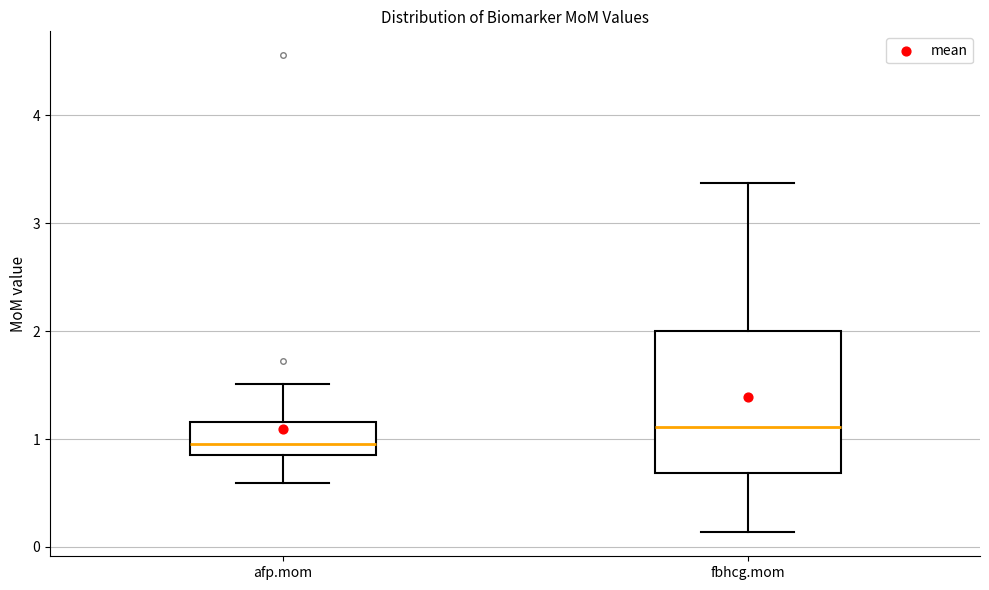

Reading left to right, transcribe this box plot: for each box, give where its median line is, the range the box spans, and where its two whiskers end, as read against the y-axis. The values are not printed on the chart, so give them approximately, as read against the axis.

afp.mom: median 1.0, box 0.9 to 1.2, whiskers 0.6 to 1.5
fbhcg.mom: median 1.1, box 0.7 to 2.0, whiskers 0.1 to 3.4